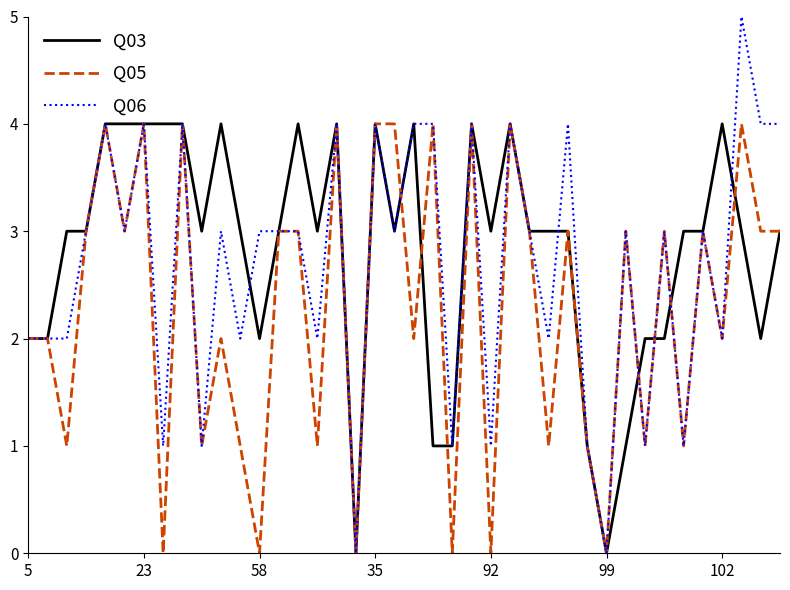

List the series in order of their overall mean, lowest first.

Q05, Q06, Q03